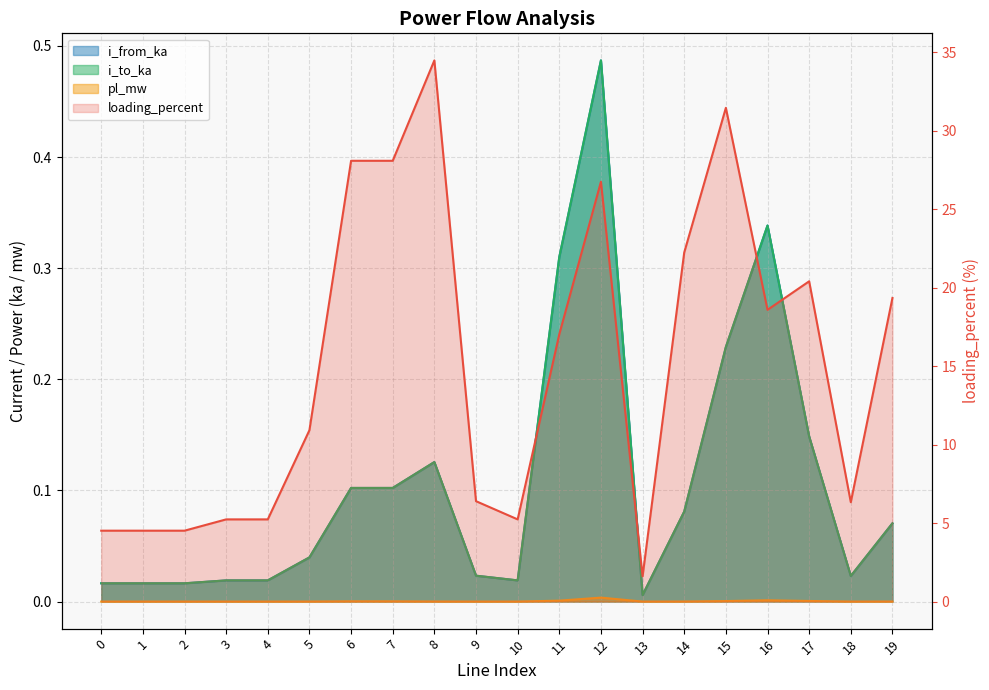

Where is the first local minimum for i_from_ka?

2